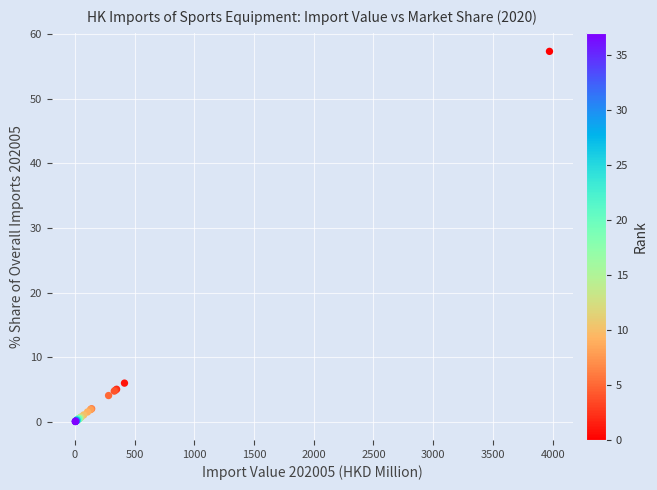

What Y value in the scatter plot is closest to 28?

6.0